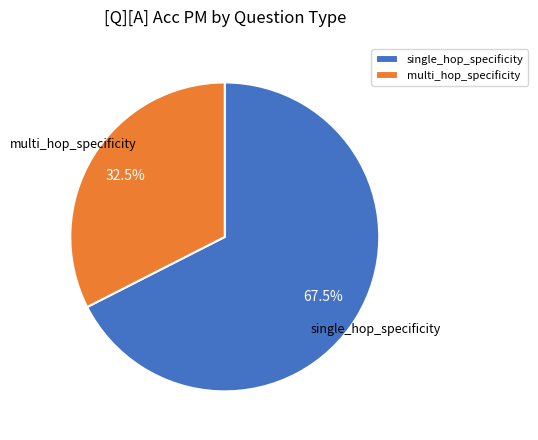

Does any single category account for the majority?

Yes